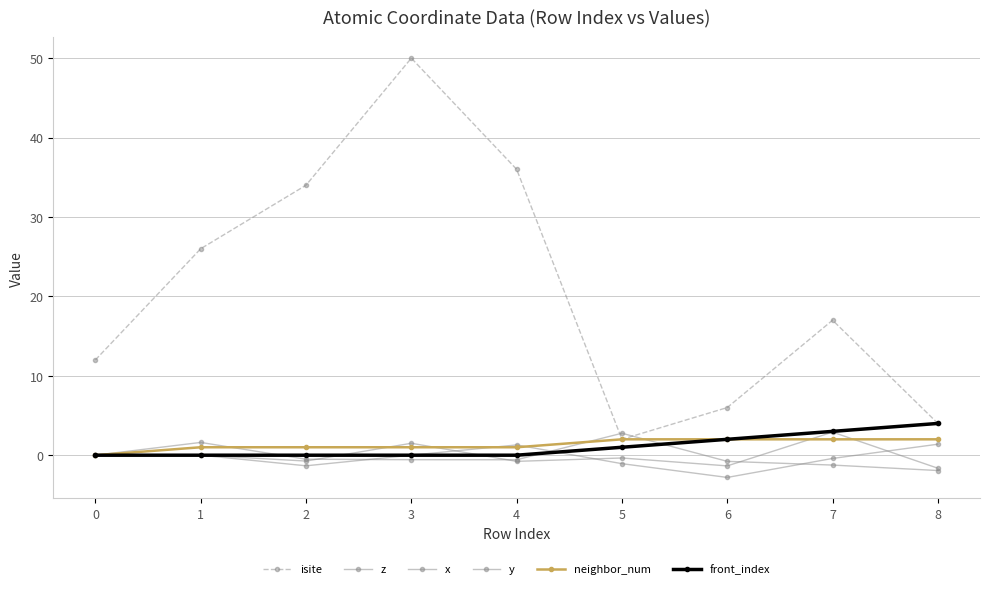

At which label does neighbor_num first exceed 1?

5